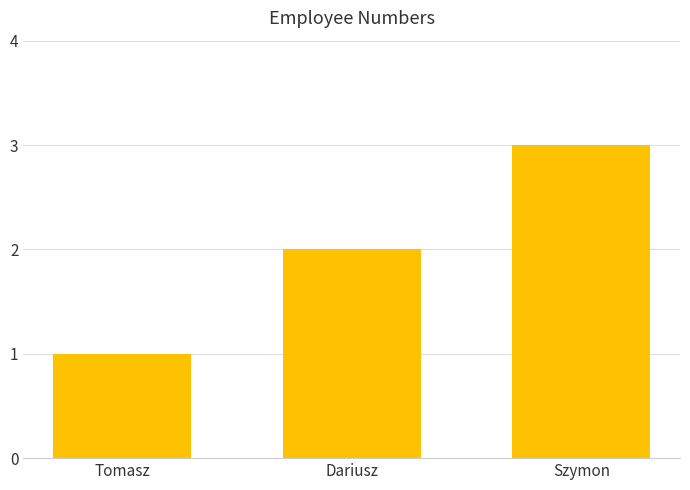

What is the label of the 1st bar from the right?

Szymon